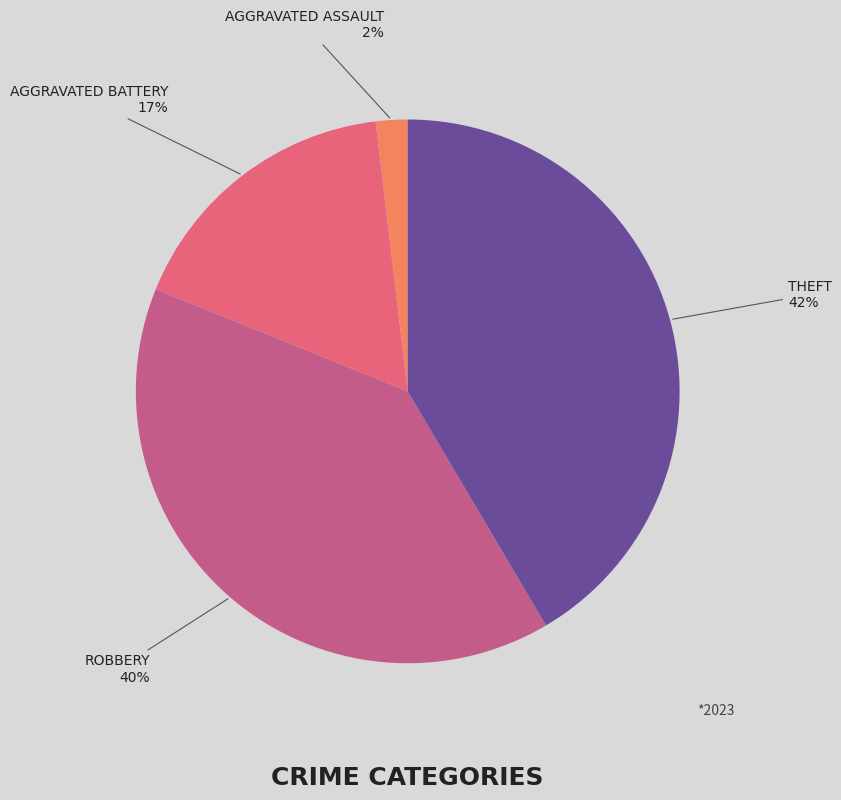

To the nearest percent, what is the average slice percentage?

25%